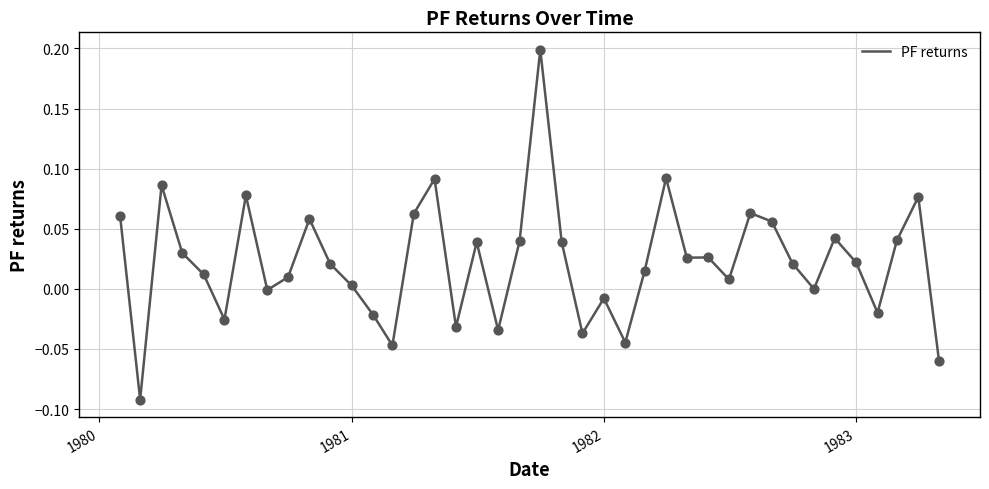

What is the difference between the maximum and minimum values?

0.3